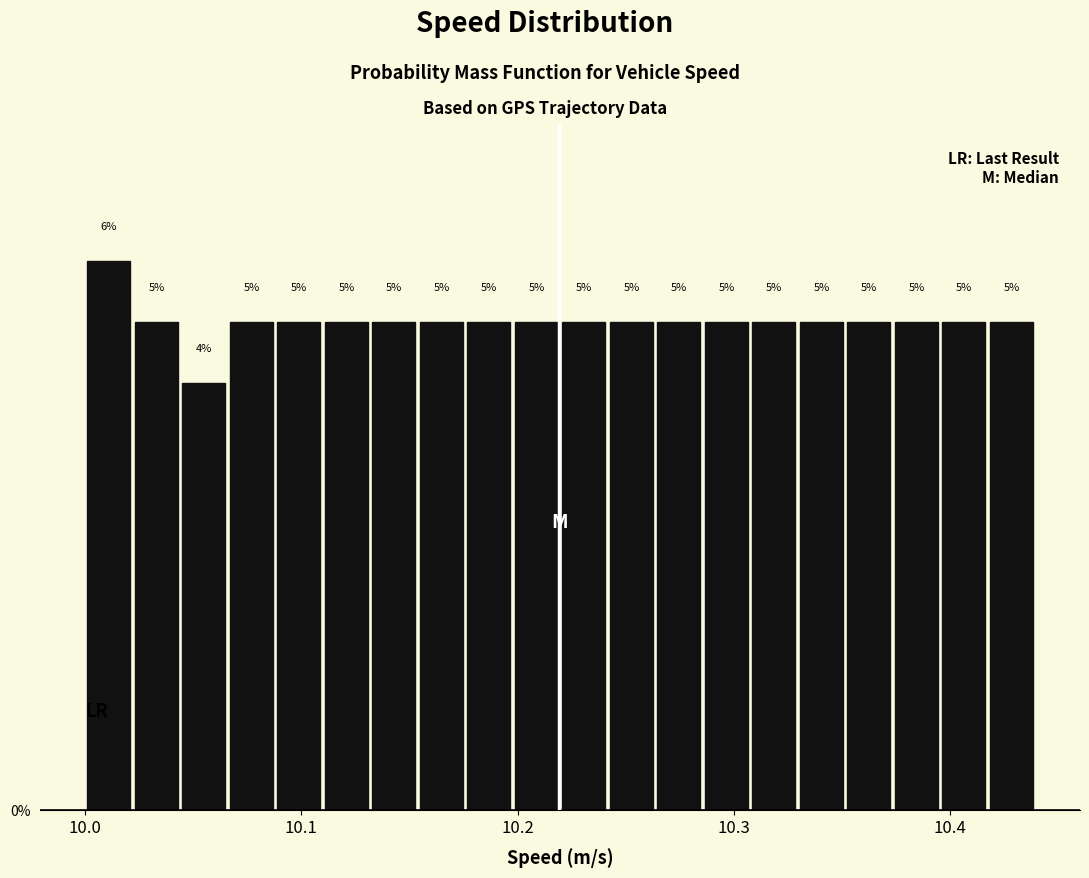

Read against the x-axis, roughly where is the centre of the tallest bar?

10.01